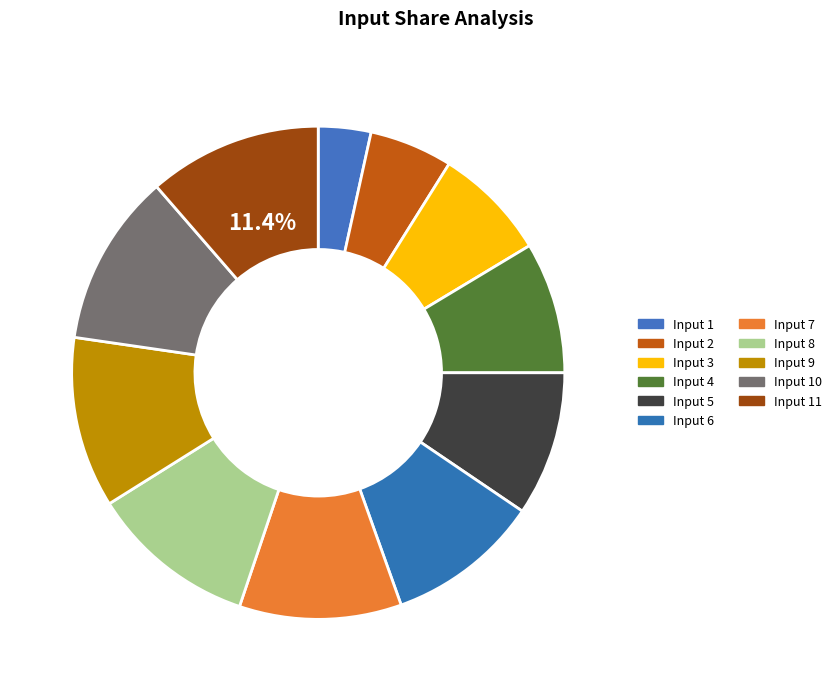

Which category has the smallest portion of the pie?

Input 1